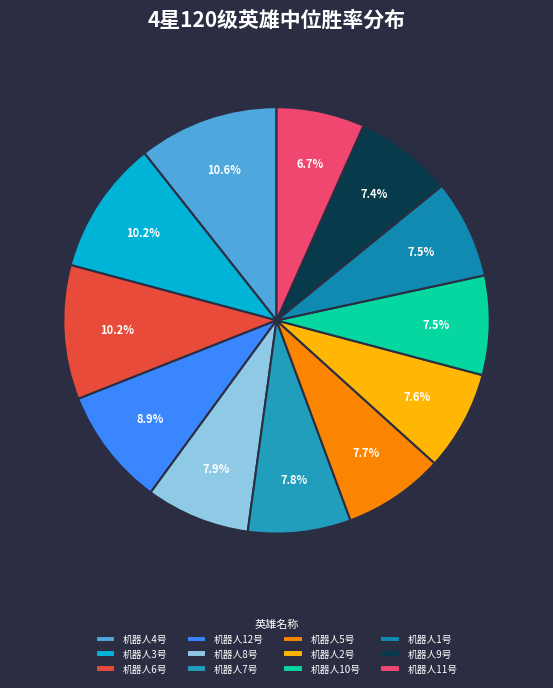

Rank the categories by value from highest to lowest.

机器人4号, 机器人3号, 机器人6号, 机器人12号, 机器人8号, 机器人7号, 机器人5号, 机器人2号, 机器人10号, 机器人1号, 机器人9号, 机器人11号